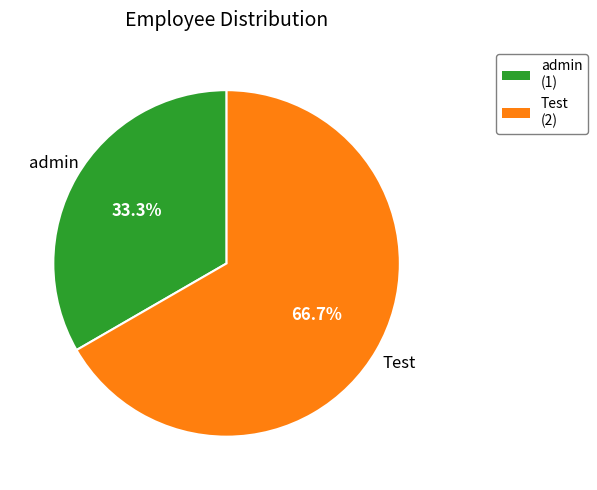

Rank the categories by value from lowest to highest.

admin, Test